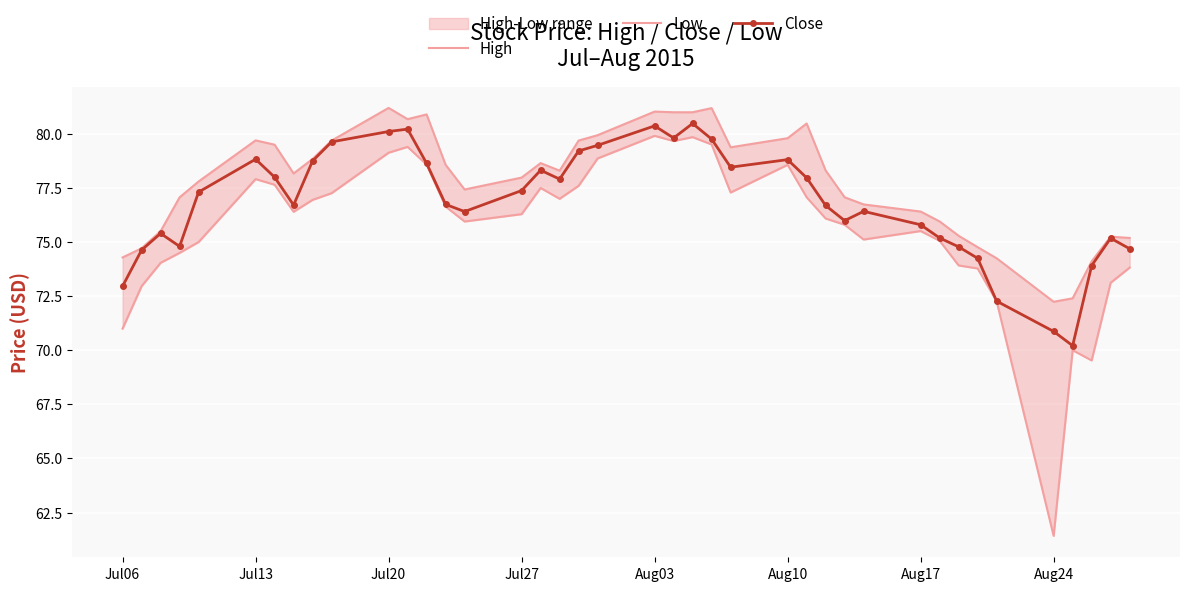

True or false: Close has more than 1 points higher than both neighbors.

True